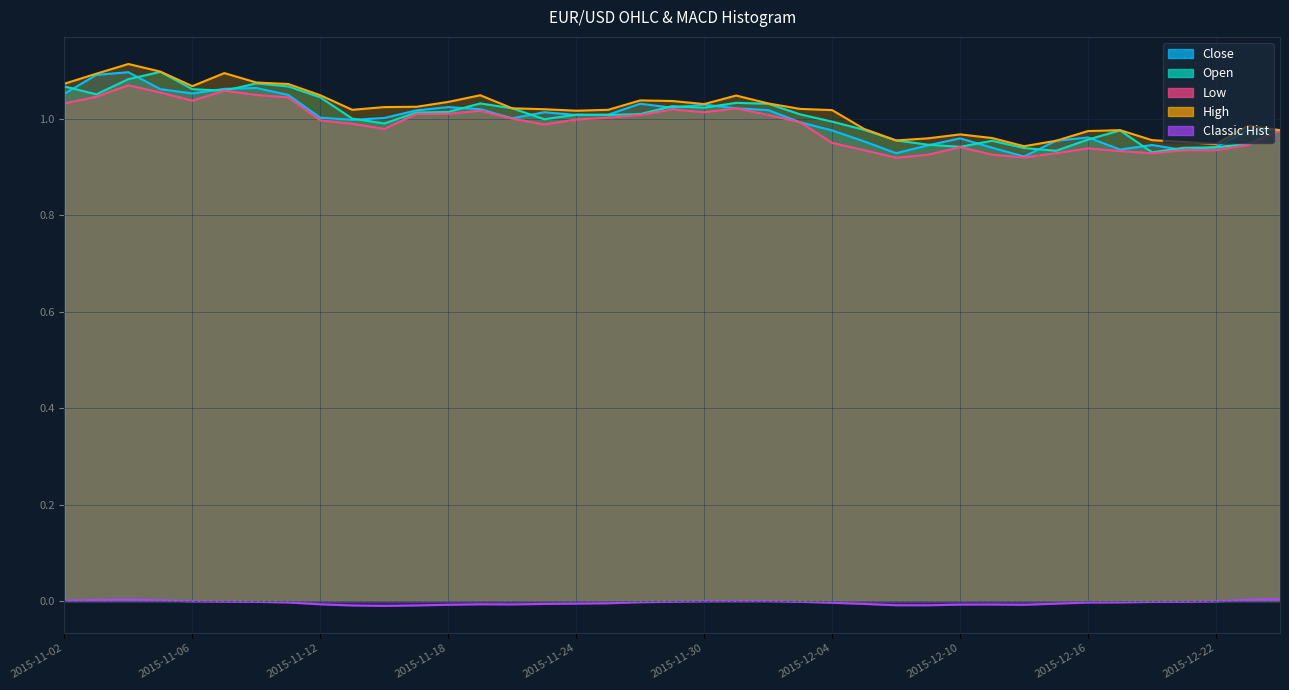

Which series has the largest total across all categories?

High